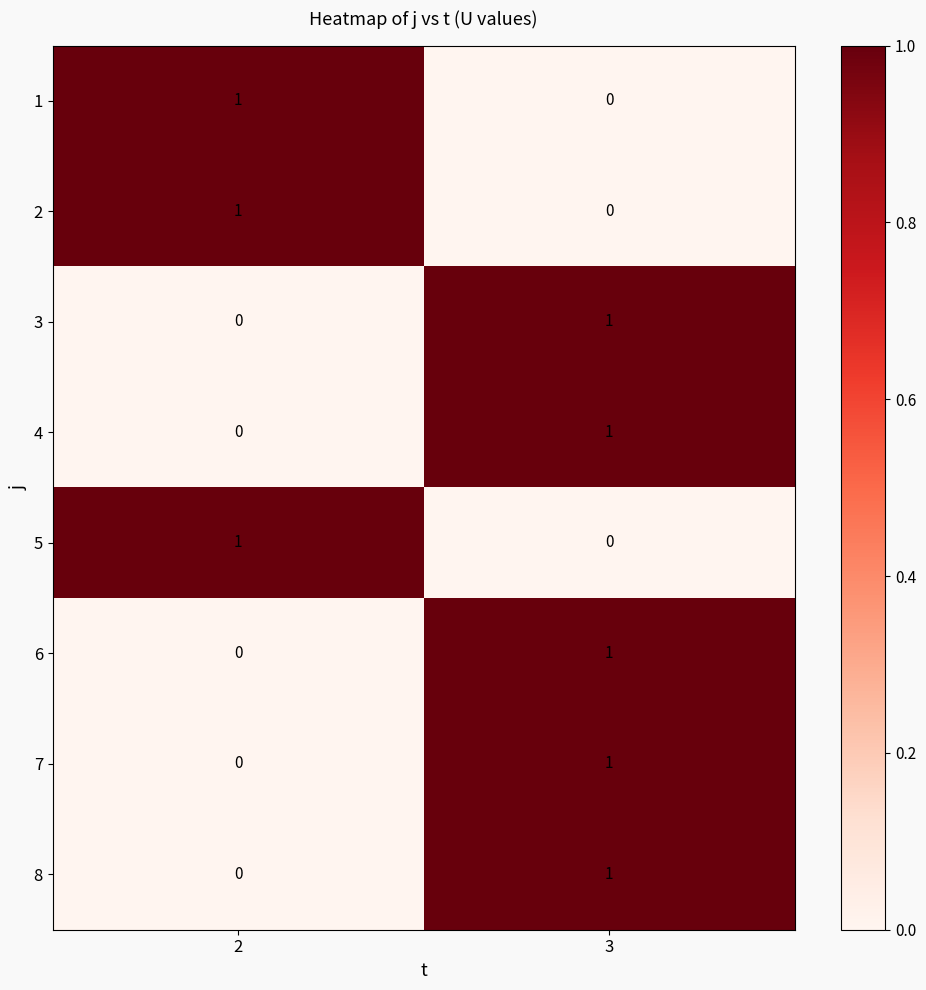

The value of 8 at 3 is 1. True or false?

True